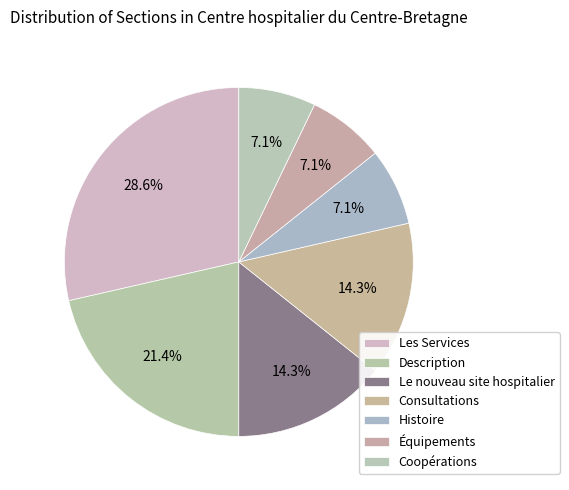

The Consultations slice represents 14% of the pie. True or false?

True